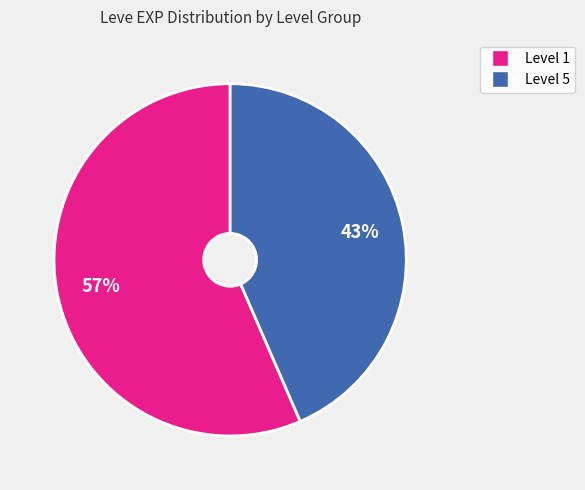

How many slices are in this pie chart?

2